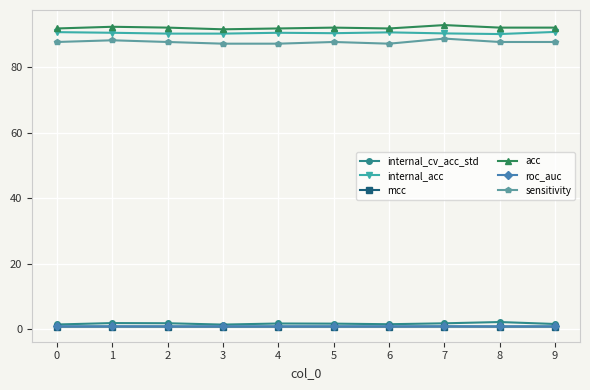

What is the sum of all roc_auc values?

9.2